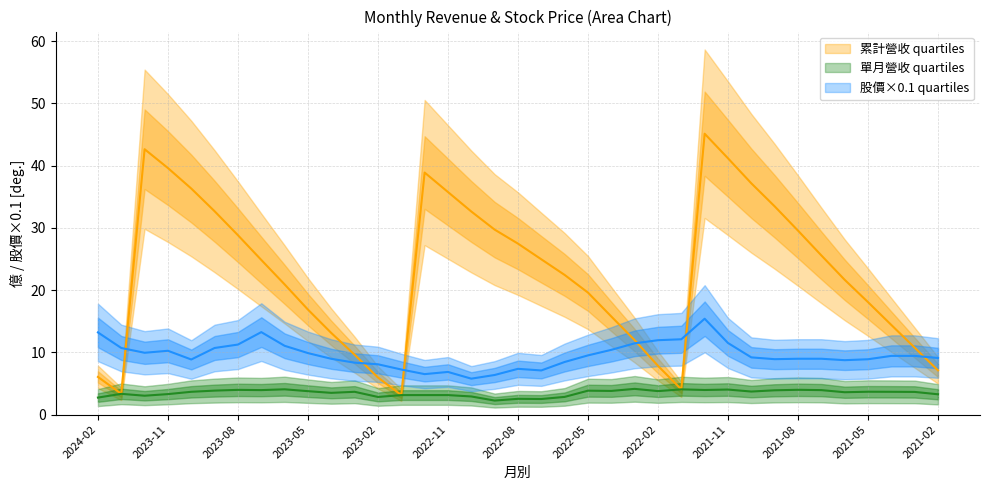

What is the difference between the maximum and minimum values in the 收盤股價(x0.1) series?

9.6